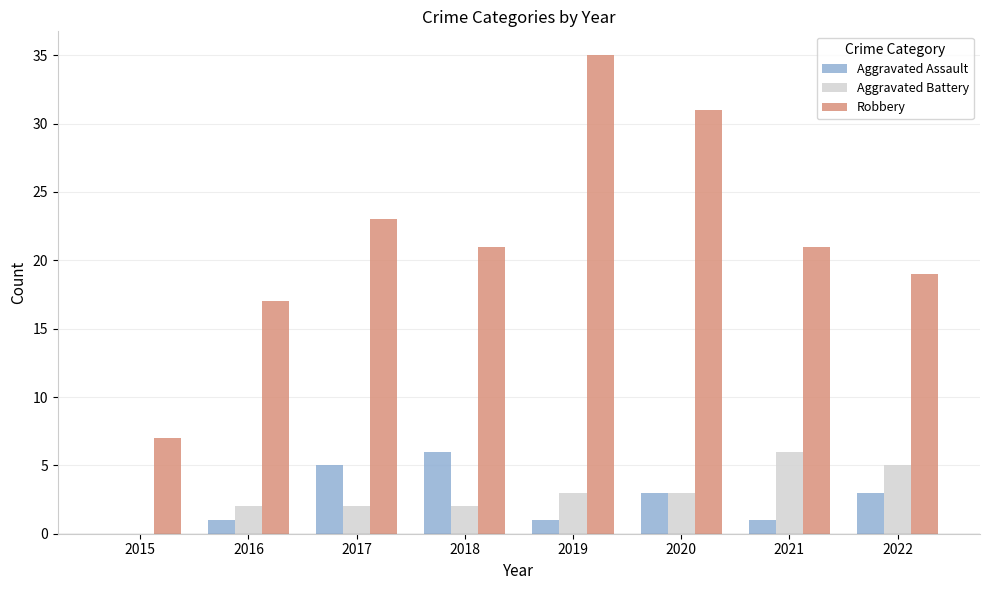

Which category has the highest value in the Aggravated Assault series?

2018